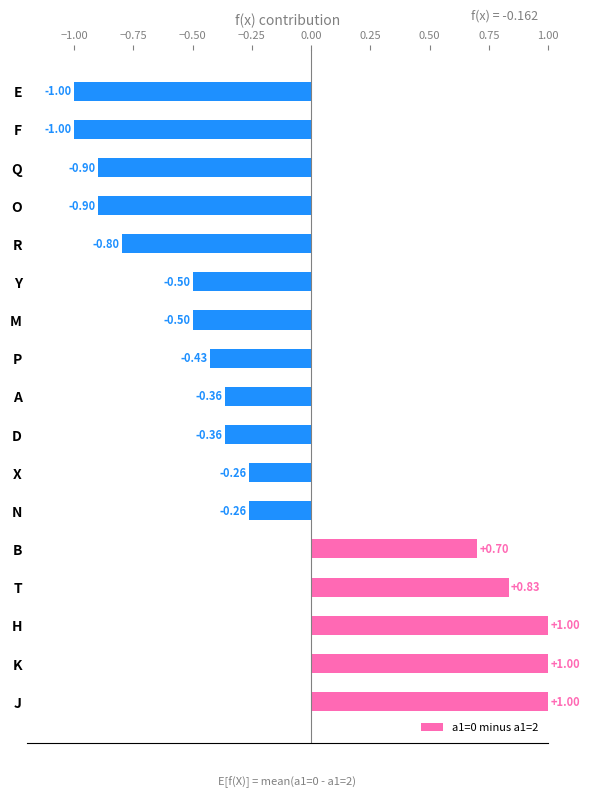

What is the difference between the maximum and minimum values?

2.0